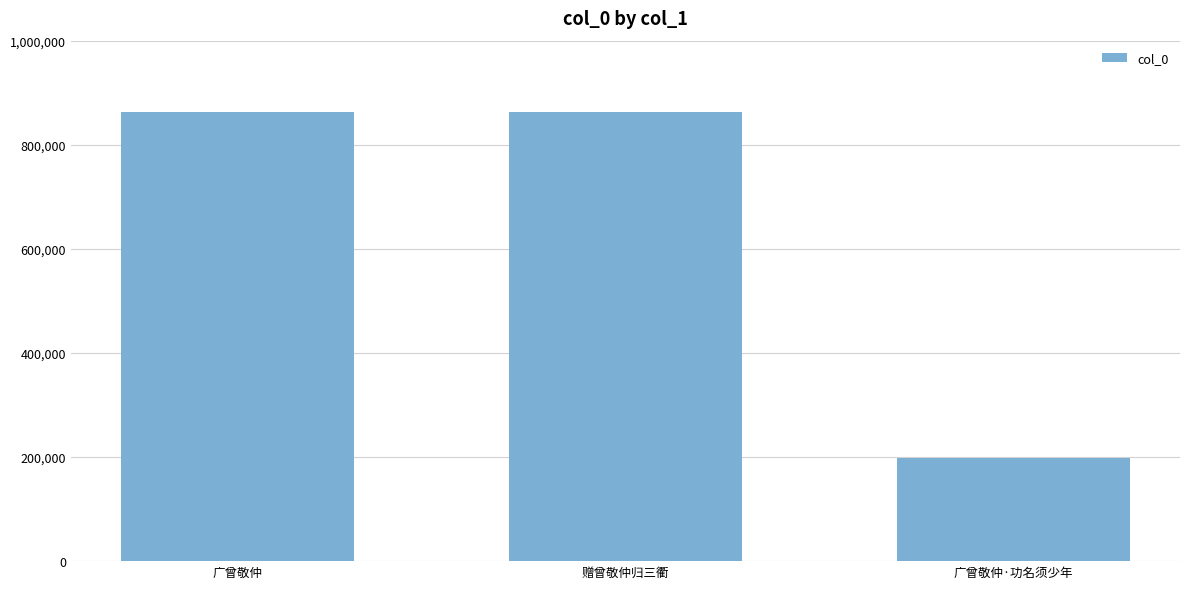

Rank the categories by value from lowest to highest.

3, 广曾敬仲·功名须少年, 赠曾敬仲归三衢, 广曾敬仲